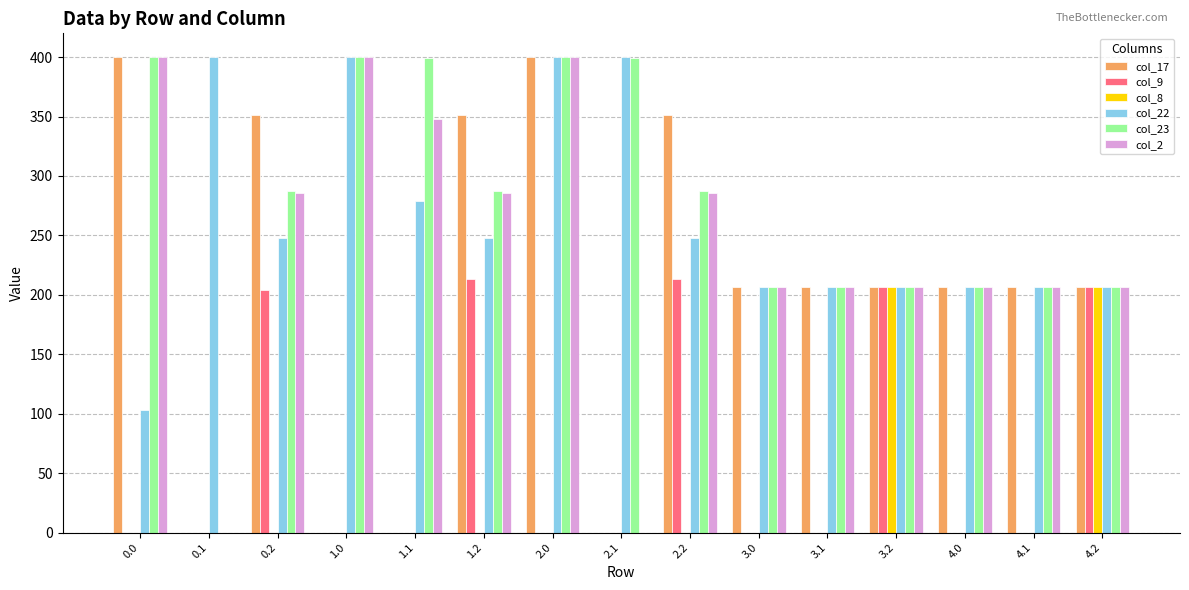

Is it true that col_22 equals 641.8 at 1.0?

False